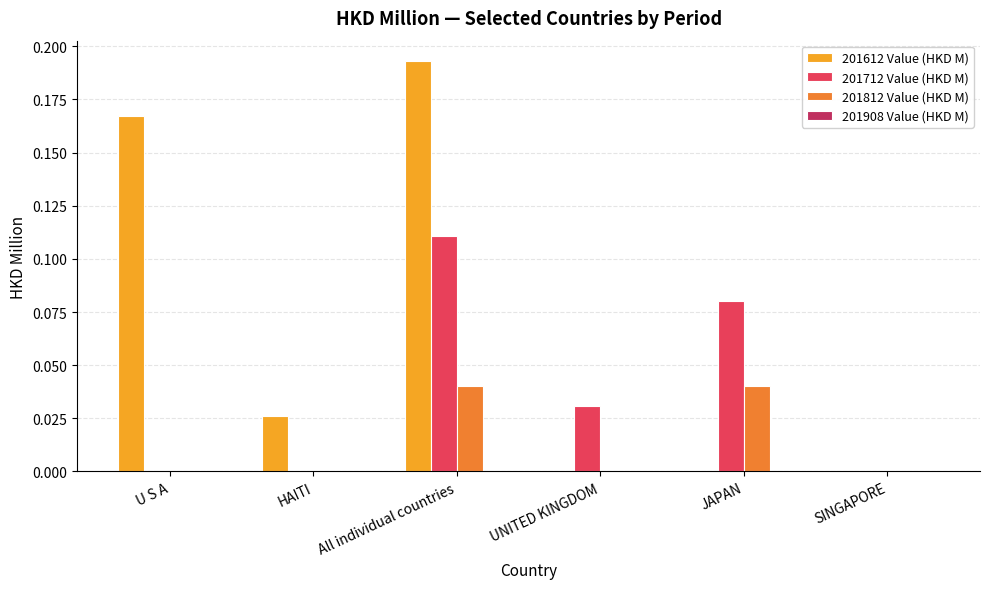

Which series has the widest spread of values?

201612 Value (HKD M)